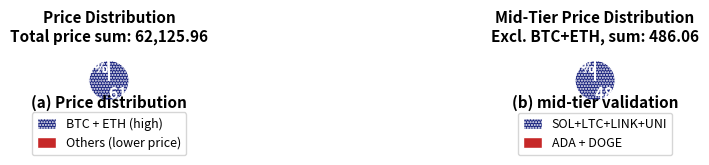

Do uni and sol together represent more than half of the pie?

No